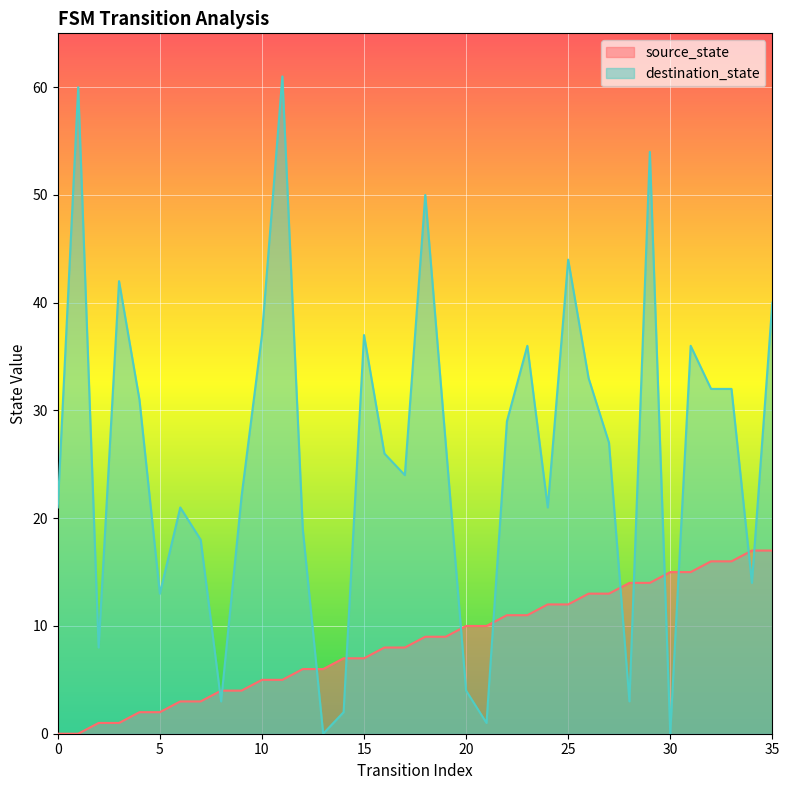

Between 23 and 8, which is larger?

23